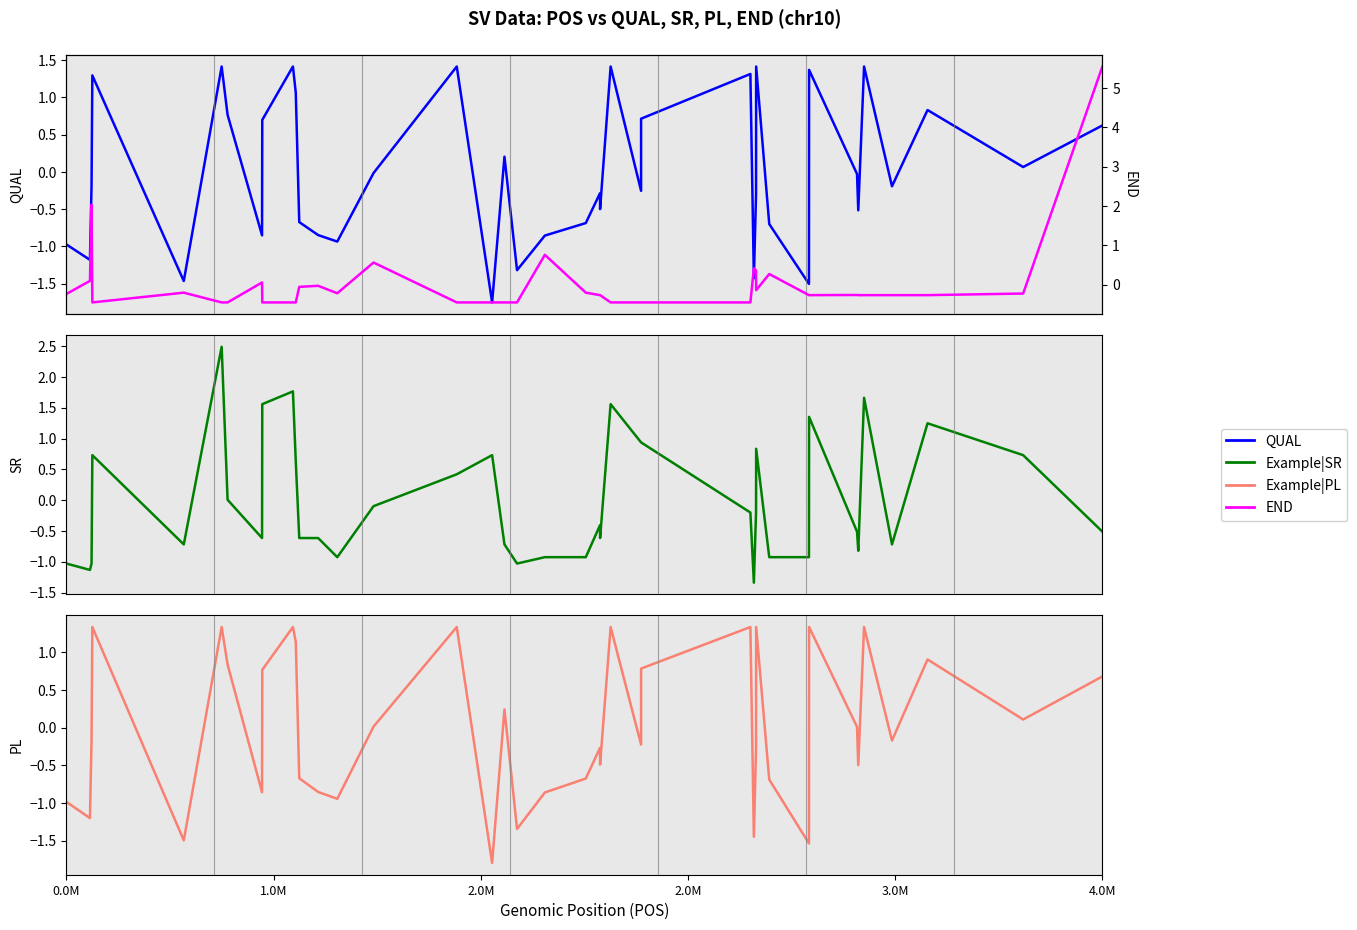

Where do Example|SR and Example|PL first cross each other?

0.0M and 1.0M